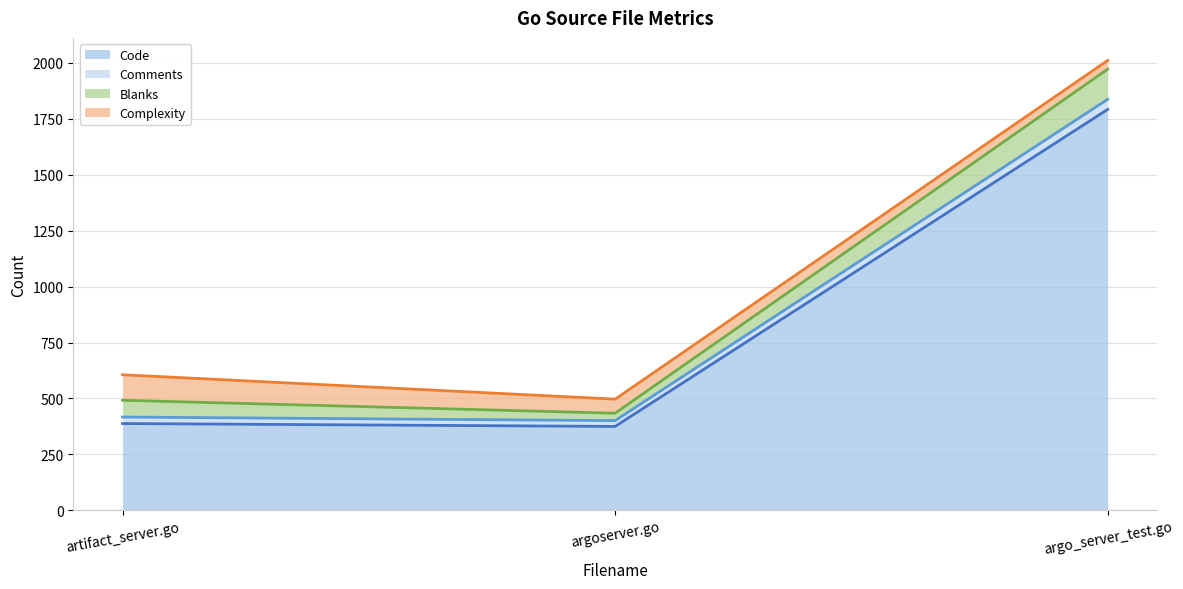

Reading right to left, extract all data points from this chart.

Code (trend): argo_server_test.go=1792	argoserver.go=375	artifact_server.go=388
Comments (trend): argo_server_test.go=1837	argoserver.go=401	artifact_server.go=417
Blanks (trend): argo_server_test.go=1972	argoserver.go=434	artifact_server.go=492
Complexity (trend): argo_server_test.go=2011	argoserver.go=497	artifact_server.go=606